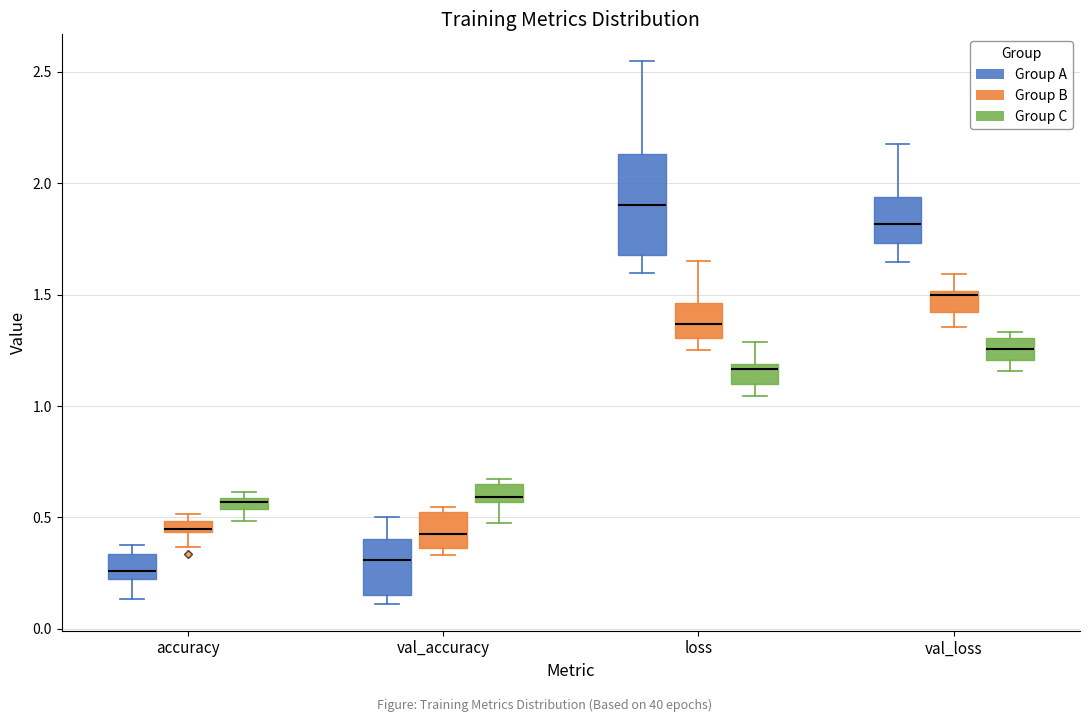

Where does the median line of the box for accuracy (Group A) sit on the y-axis? The values are not printed on the chart, so give them approximately, as read against the axis.

0.25